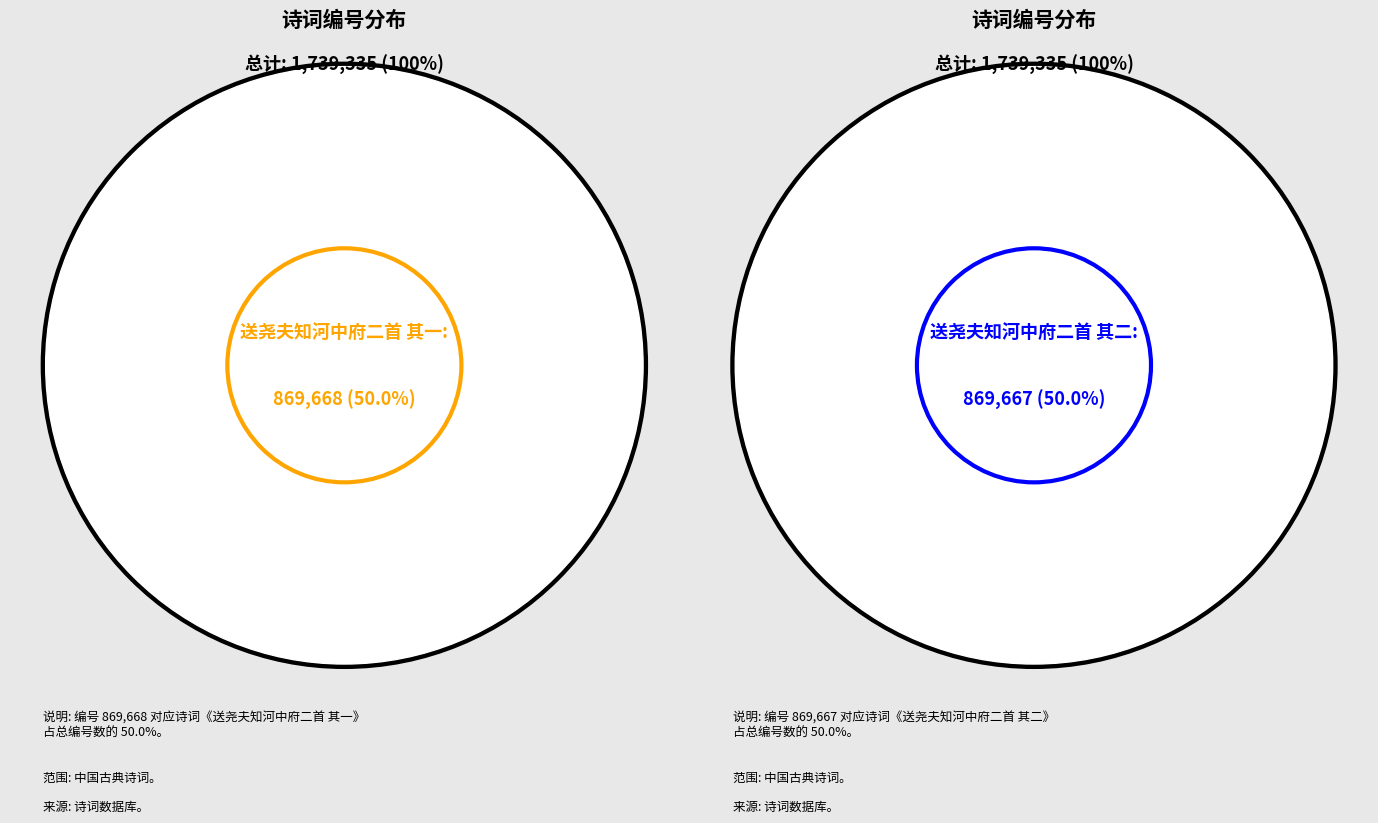

Does 送尧夫知河中府二首 其一 represent more than half of the total?

Yes